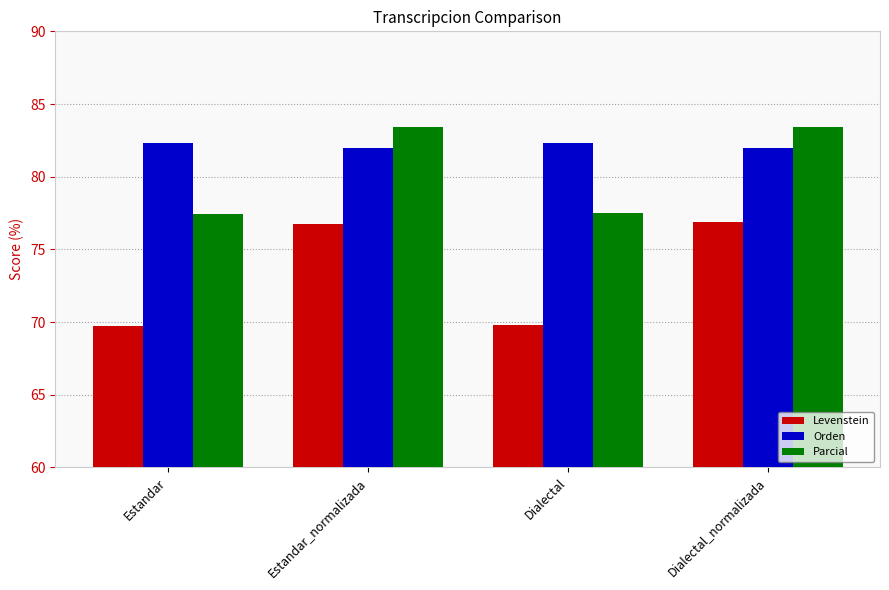

What are all the series names shown in the legend?

Levenstein, Orden, Parcial